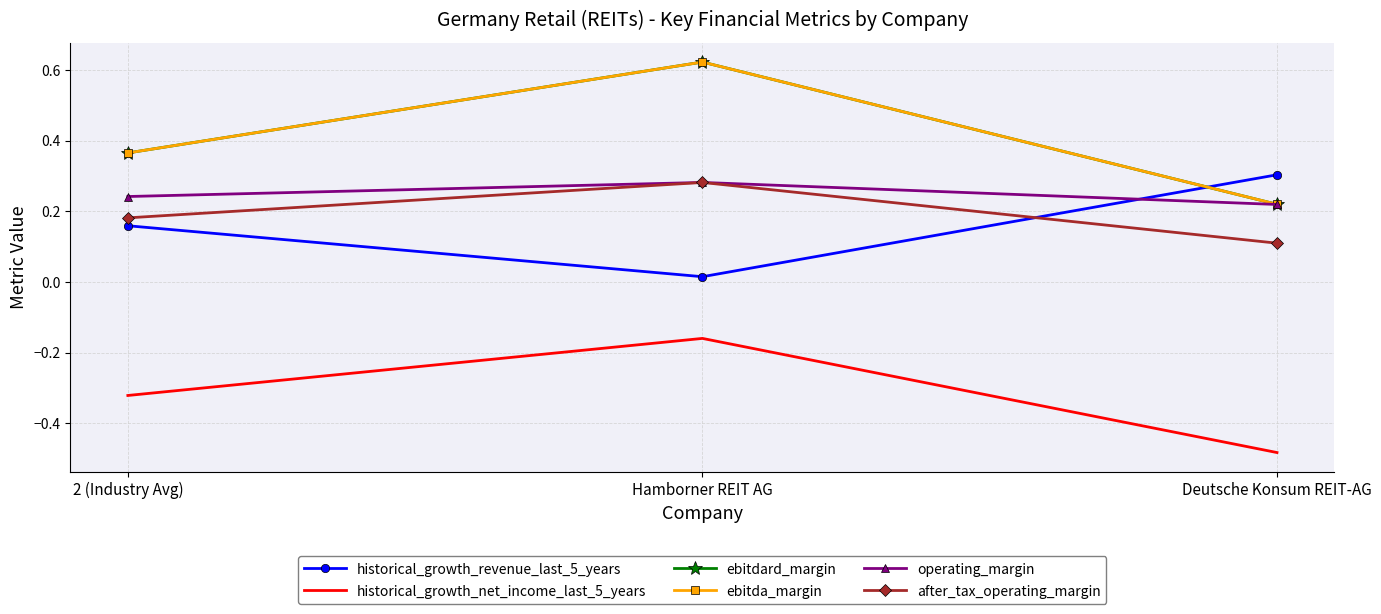

Is this an area chart (filled region under the line)?

No